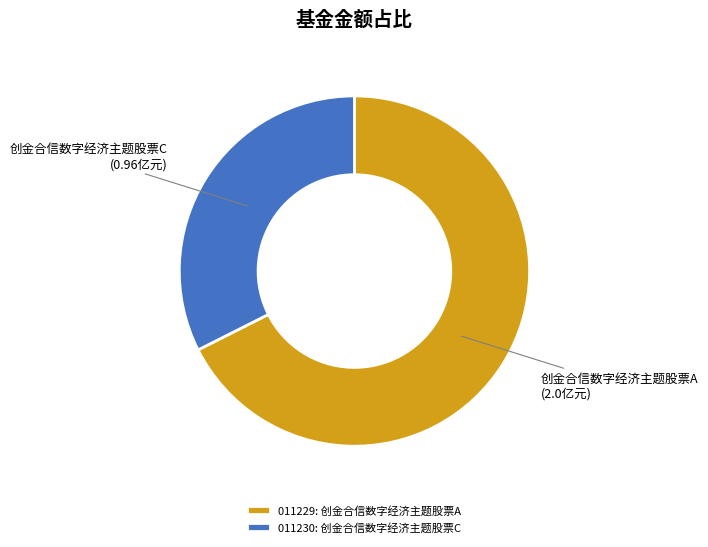

How many slices are in this pie chart?

2